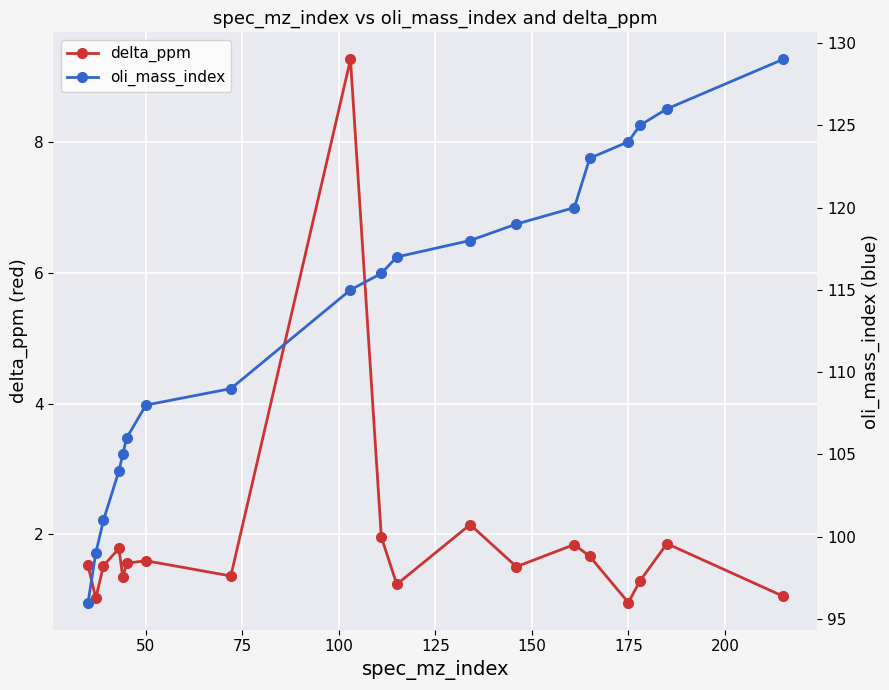

Is it true that delta_ppm equals 1.0 at 175?

True